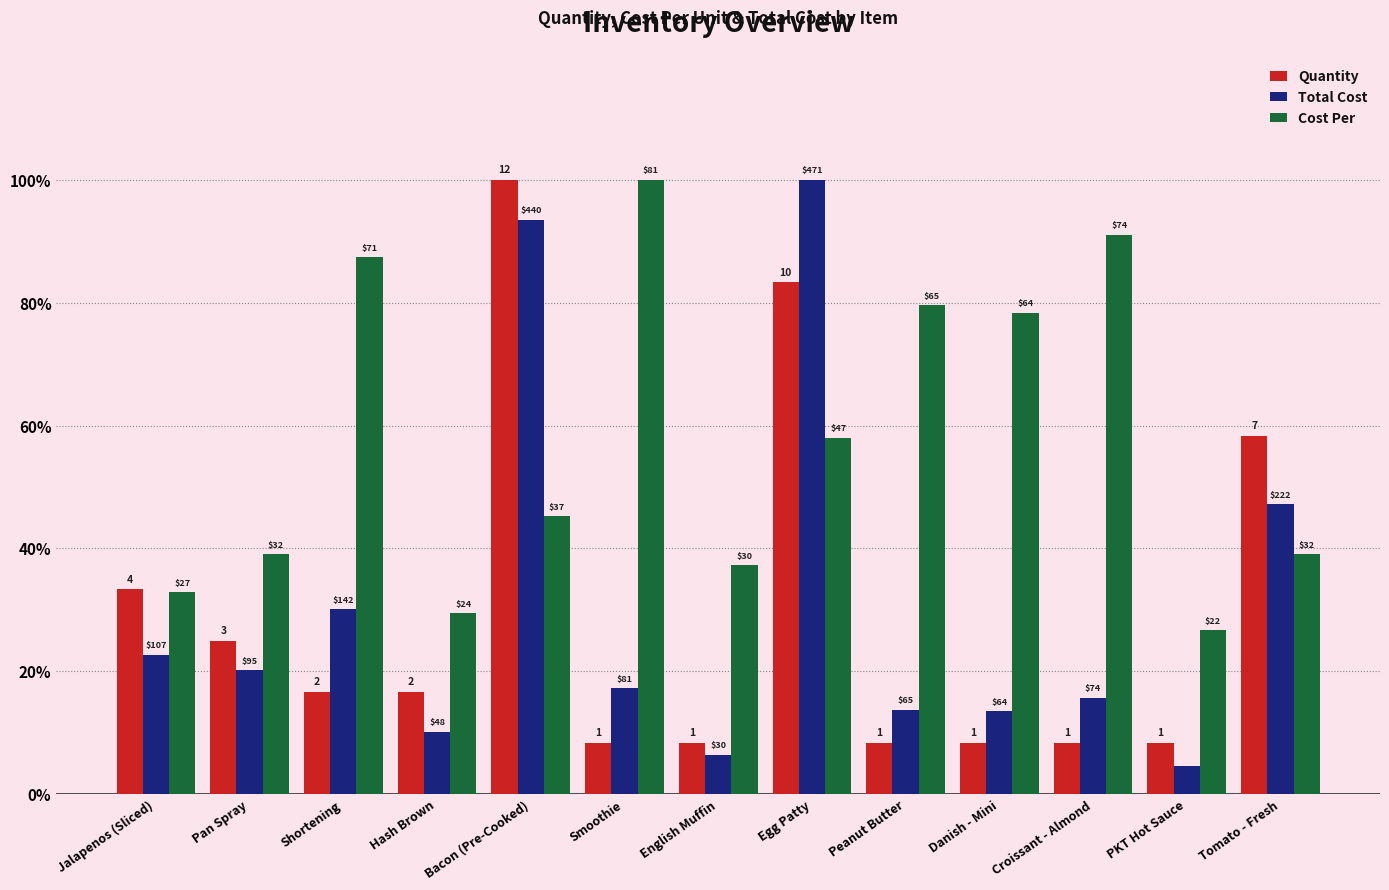

What is the smallest value displayed?

4.6